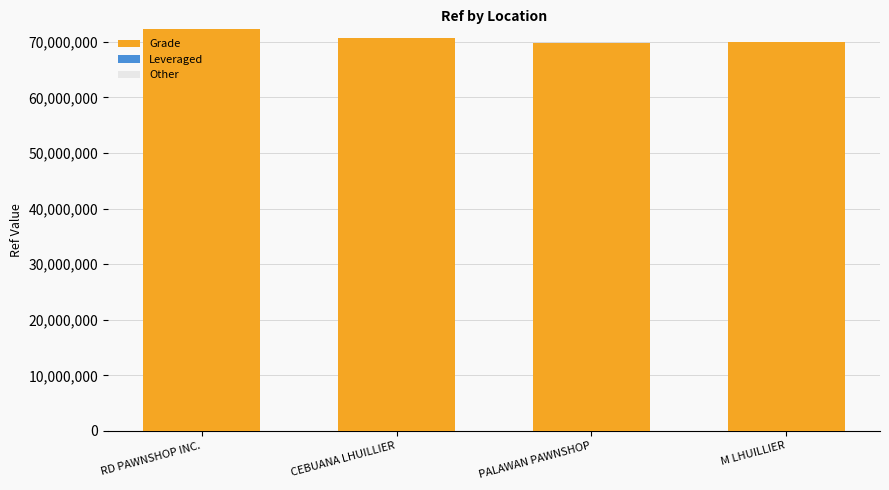

What is the ratio of the value at M LHUILLIER to the value at CEBUANA LHUILLIER?

1.0